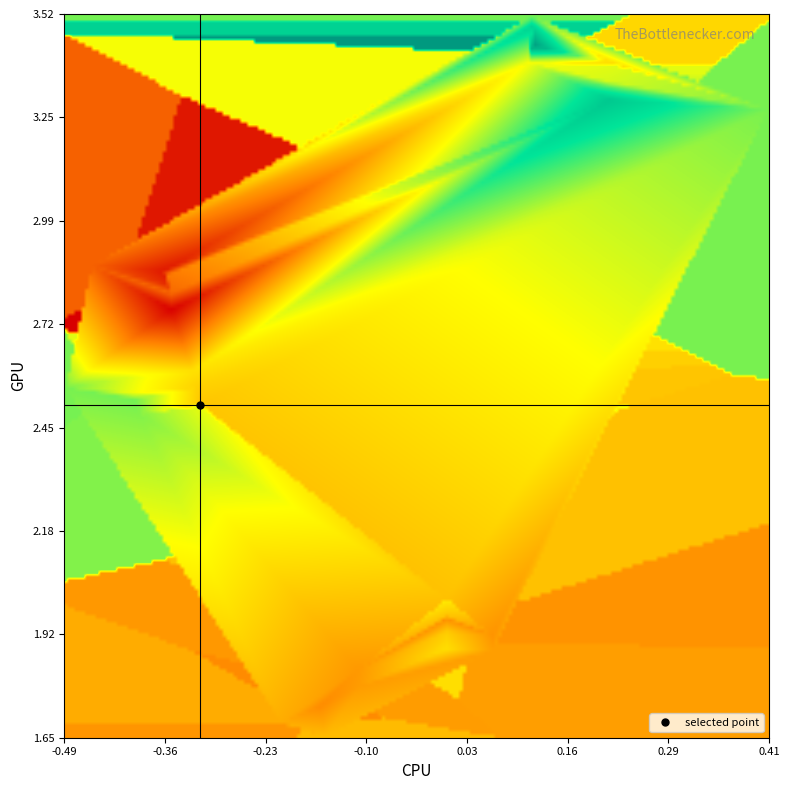

Reading right to left, transcribe all the data shown in this chart.

X: 0.1	0.2	0.2	0.4	-0.3	-0.3	-0.3	-0.2	-0.2	0.0	0.0	0.0	0.0	-0.1	-0.1	-0.2	-0.2	0.0	0.0	0.1	0.1	-0.5	-0.4	-0.4	-0.4	-0.4	-0.4	0.1	0.2	0.2	-0.5	-0.4	-0.4	0.1	0.1	0.2	-0.4	-0.4	-0.3
Y: 3.5	3.4	3.3	3.3	2.6	2.6	2.5	1.7	1.6	2.0	2.0	1.9	1.9	1.8	1.8	1.7	1.7	2.0	2.0	1.9	1.9	2.9	2.8	2.8	2.9	2.8	2.8	3.4	3.4	3.3	2.6	2.5	2.5	3.5	3.4	3.3	2.6	2.5	2.5
Z: 0.3	0.0	0.2	0.3	0.0	-0.0	-0.0	-0.1	-0.1	0.1	-0.0	-0.0	0.0	-0.2	-0.1	-0.2	-0.2	-0.0	-0.2	-0.2	-0.1	-0.3	-0.2	-0.3	-0.5	-0.4	-0.6	0.8	0.2	0.6	0.3	0.3	0.3	0.5	0.1	0.4	0.2	0.1	0.1